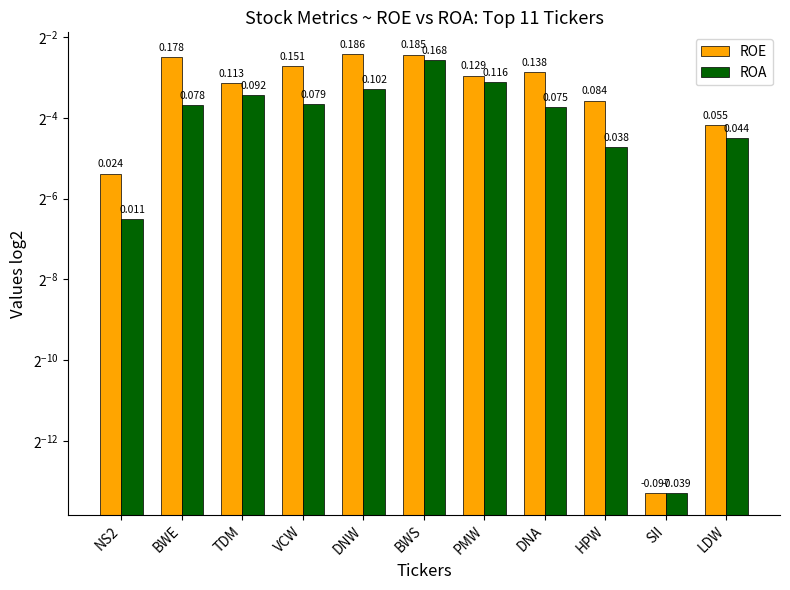

List the labels in order of ROA value, smallest first.

SII, NS2, HPW, LDW, DNA, BWE, VCW, TDM, DNW, PMW, BWS